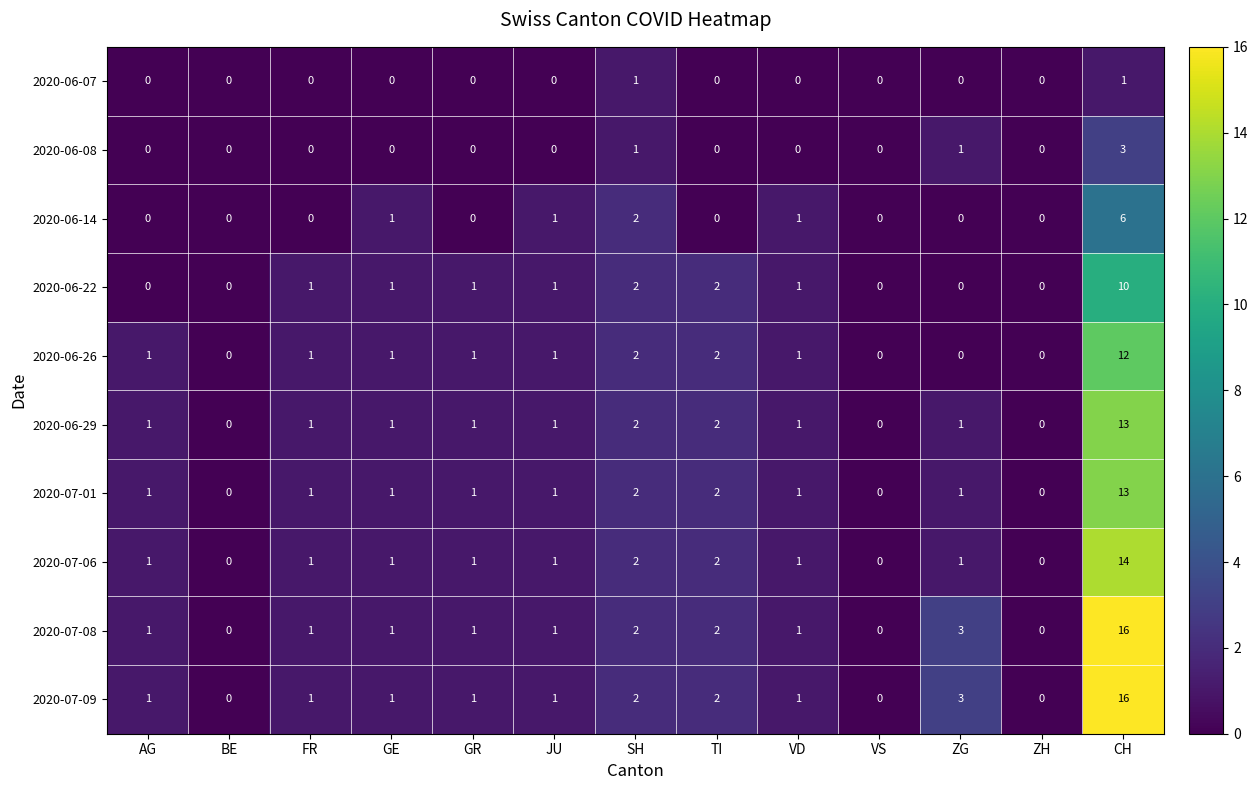

What is the maximum value shown in the chart?

16